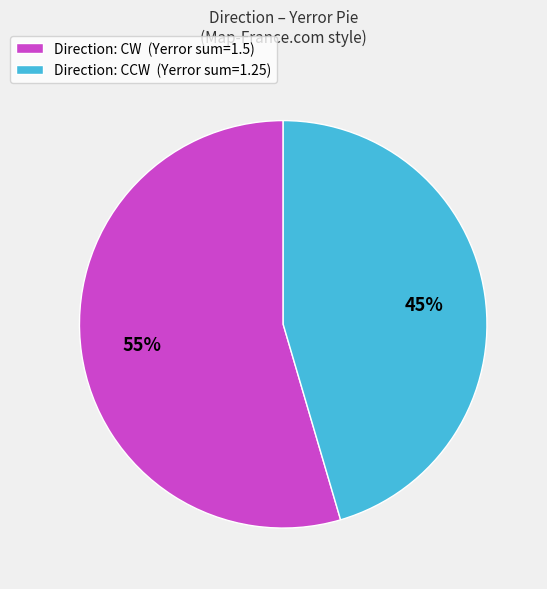

Does Direction: CW (Yerror sum=1.5) account for over 50% of the chart?

Yes